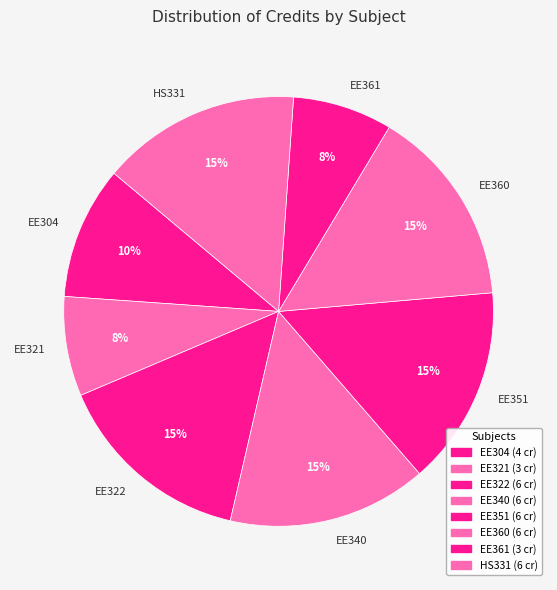

To the nearest percent, what is the combined percentage of EE322 and EE304?

25%